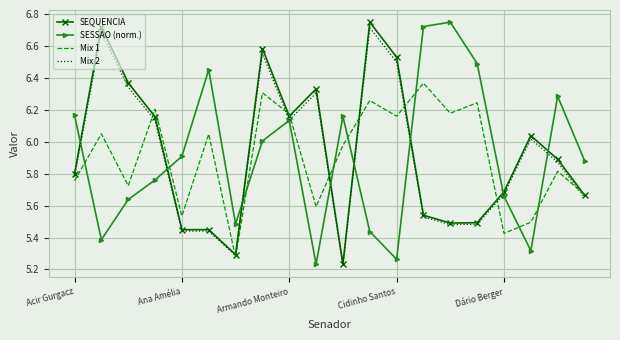

Which series has the largest range (max minus min)?

SEQUENCIA